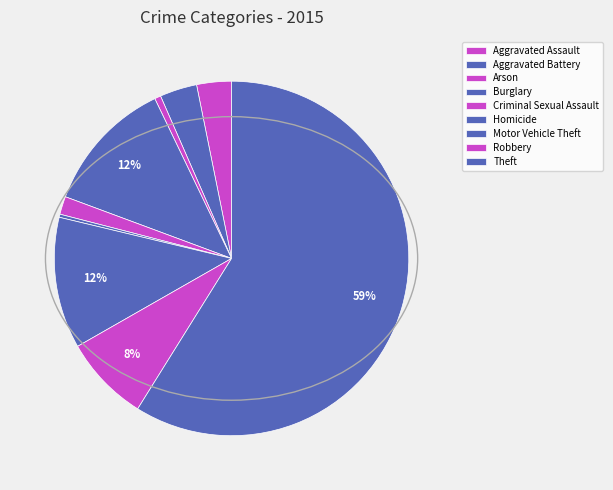

Is Robbery the majority of the pie?

No